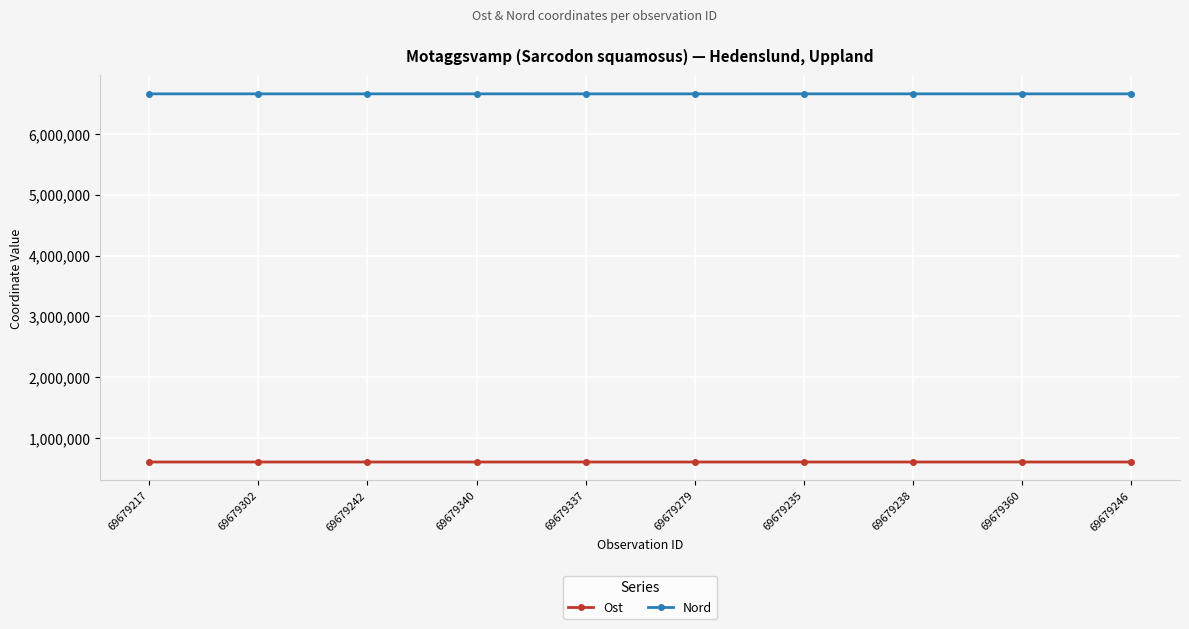

What is the difference between the Ost values at 69679279 and 69679340?

7.8